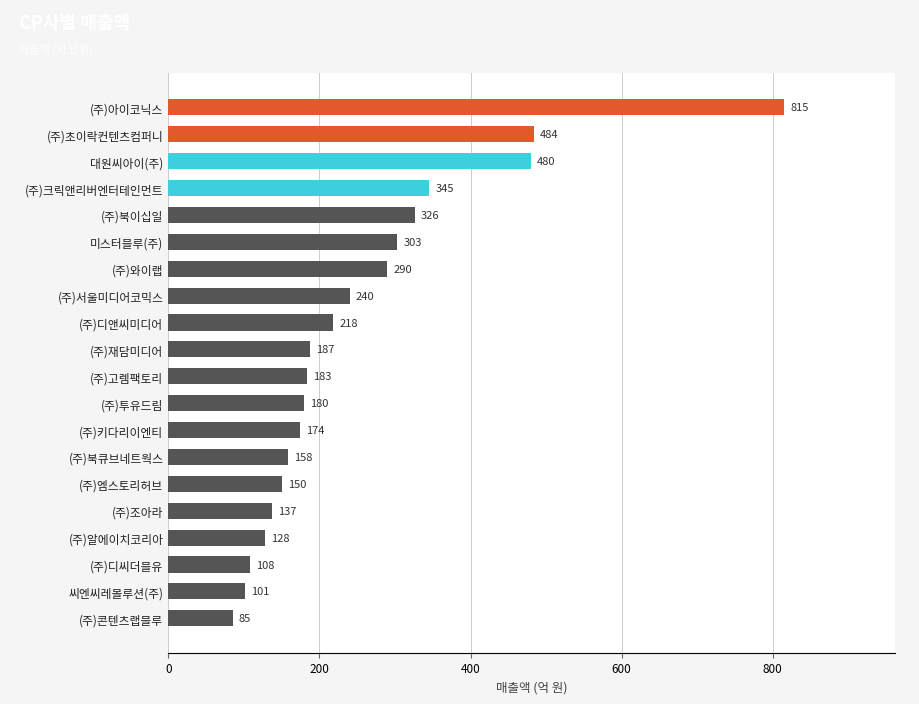

Reading bottom to top, what are all the values shown in this chart?

(주)콘텐츠랩블루=85	씨엔씨레볼루션(주)=101	(주)디씨더블유=108	(주)알에이치코리아=128	(주)조아라=137	(주)엠스토리허브=150	(주)북큐브네트웍스=158	(주)키다리이엔티=174	(주)투유드림=180	(주)고렘팩토리=183	(주)재담미디어=187	(주)디앤씨미디어=218	(주)서울미디어코믹스=240	(주)와이랩=290	미스터블루(주)=303	(주)북이십일=326	(주)크릭앤리버엔터테인먼트=345	대원씨아이(주)=480	(주)초이락컨텐츠컴퍼니=484	(주)아이코닉스=815